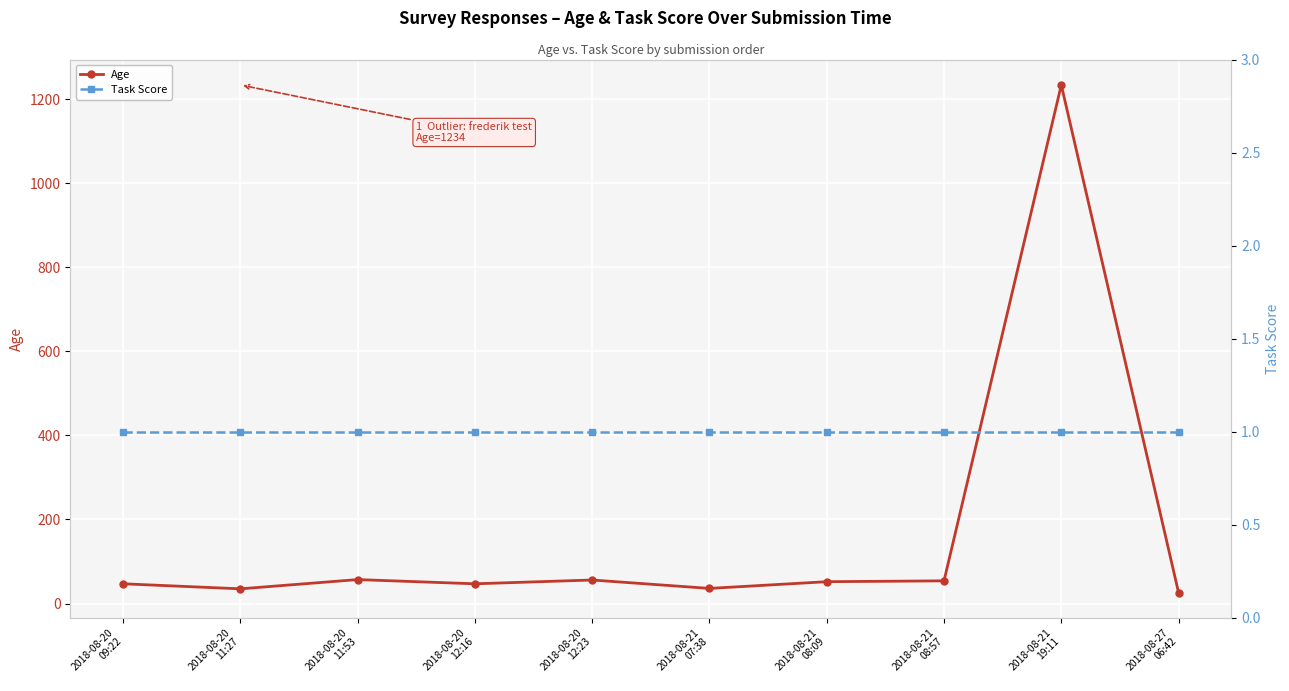

Which has a higher value, 2018-08-20
11:53 or 2018-08-21
08:09?

2018-08-20
11:53